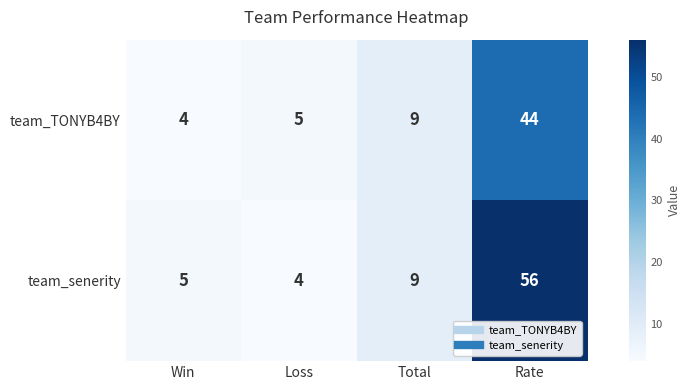

What is the difference between the team_senerity values at Rate and Total?

47